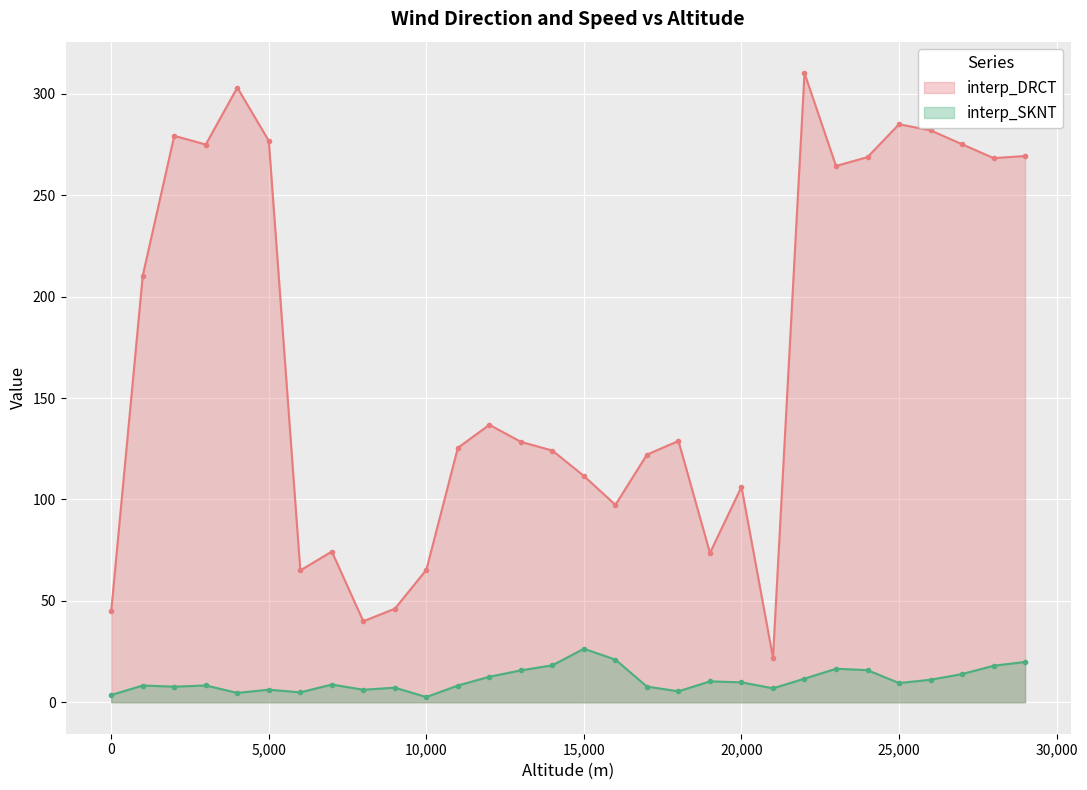

What is the difference between the maximum and minimum values in the interp_SKNT series?

23.8